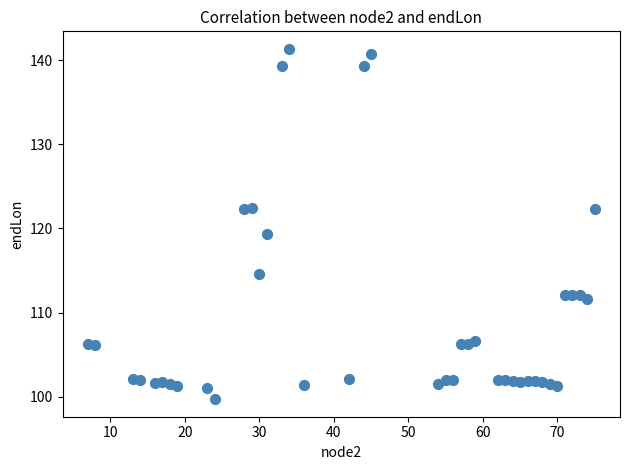

What Y value in the scatter plot is closest to 120?

119.3